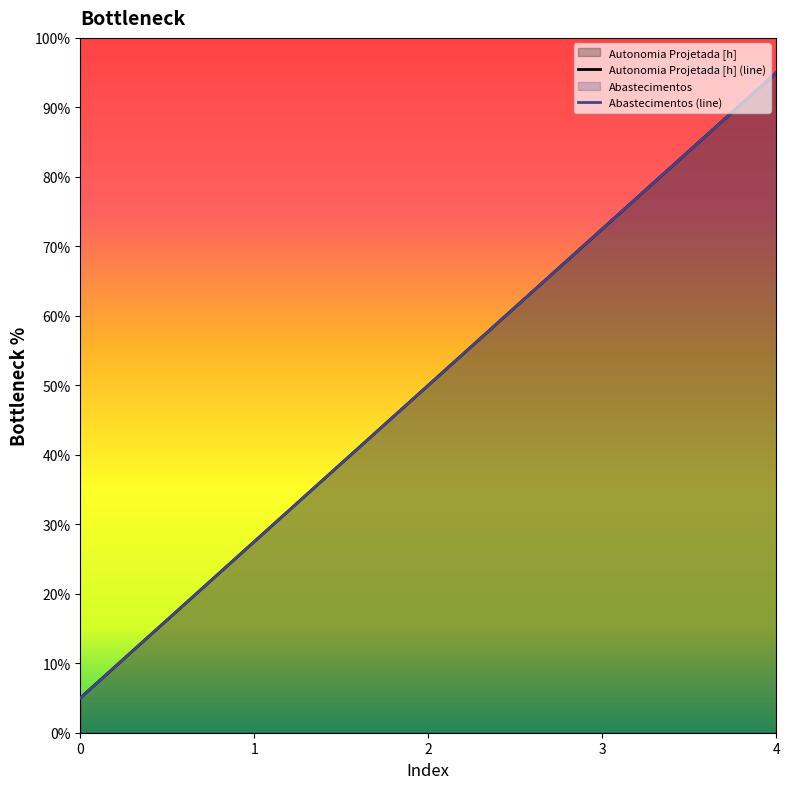

The value of Abastecimentos (line) at 1 is 27.5. True or false?

True